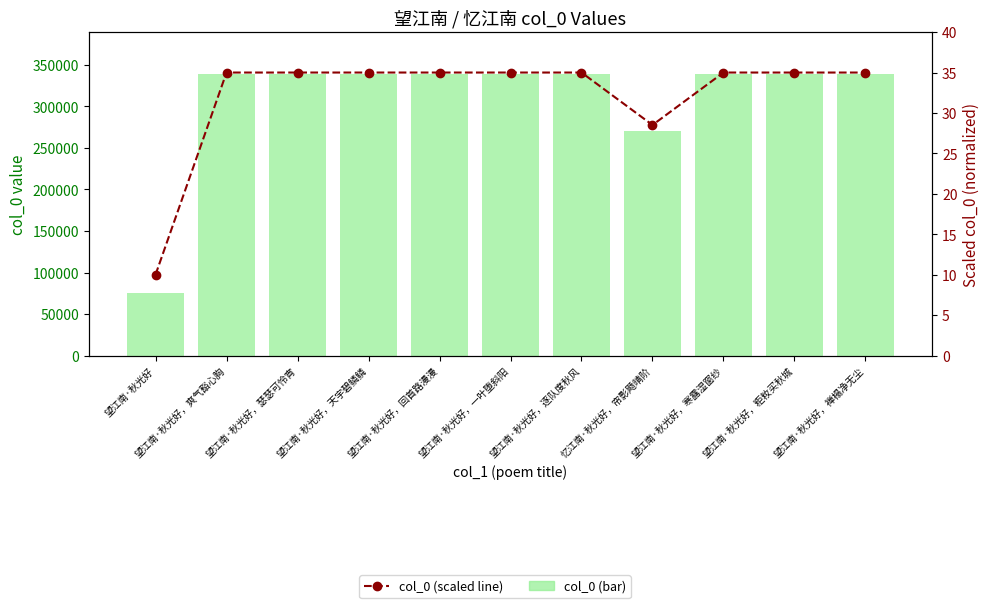

What is the maximum value for col_0 (scaled line)?

35.0